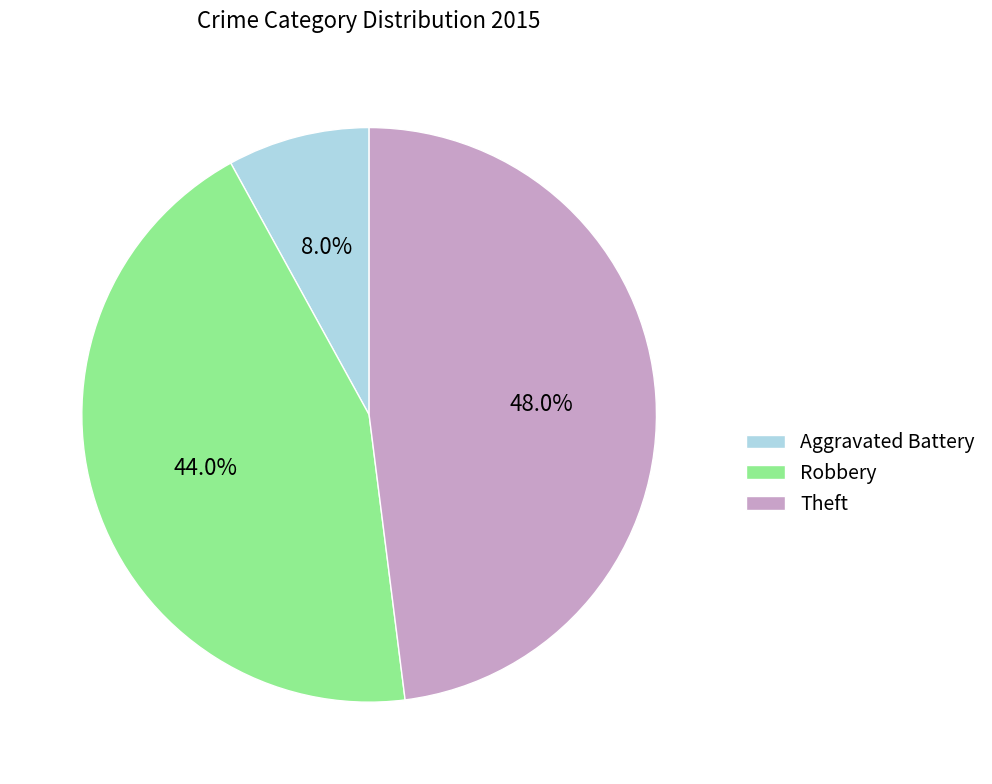

Rank the categories by value from lowest to highest.

Aggravated Battery, Robbery, Theft